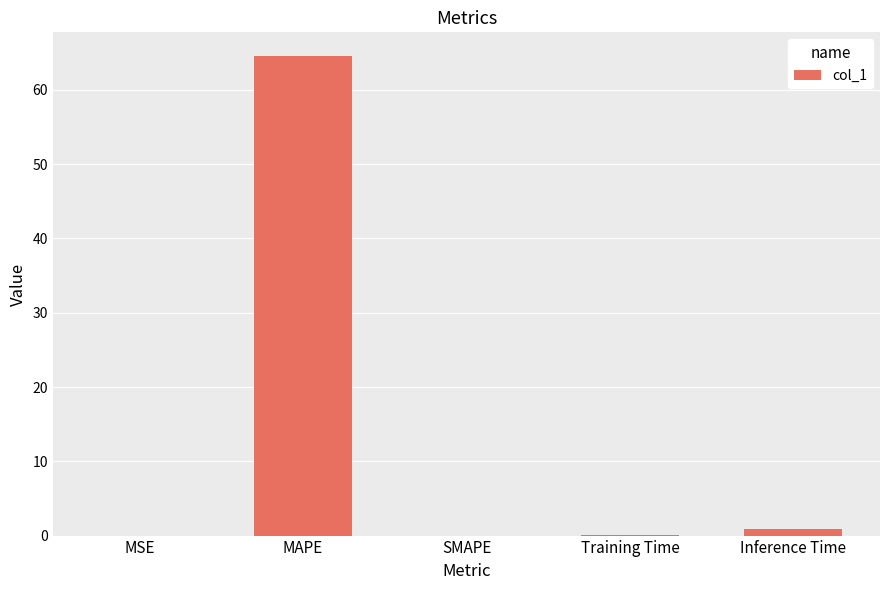

What is the sum of all values?

65.6